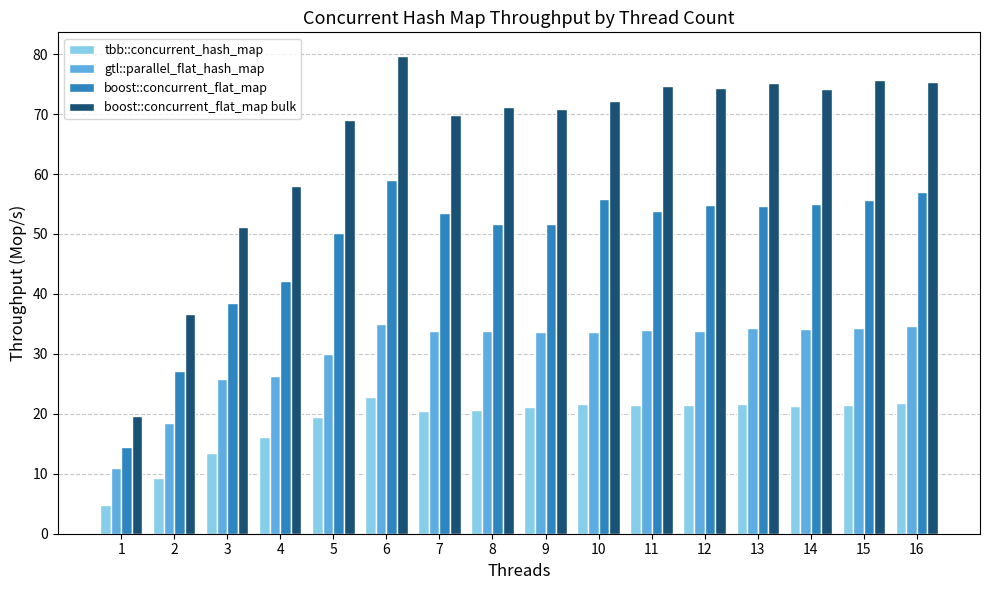

What is the average value of the gtl::parallel_flat_hash_map series?

30.4